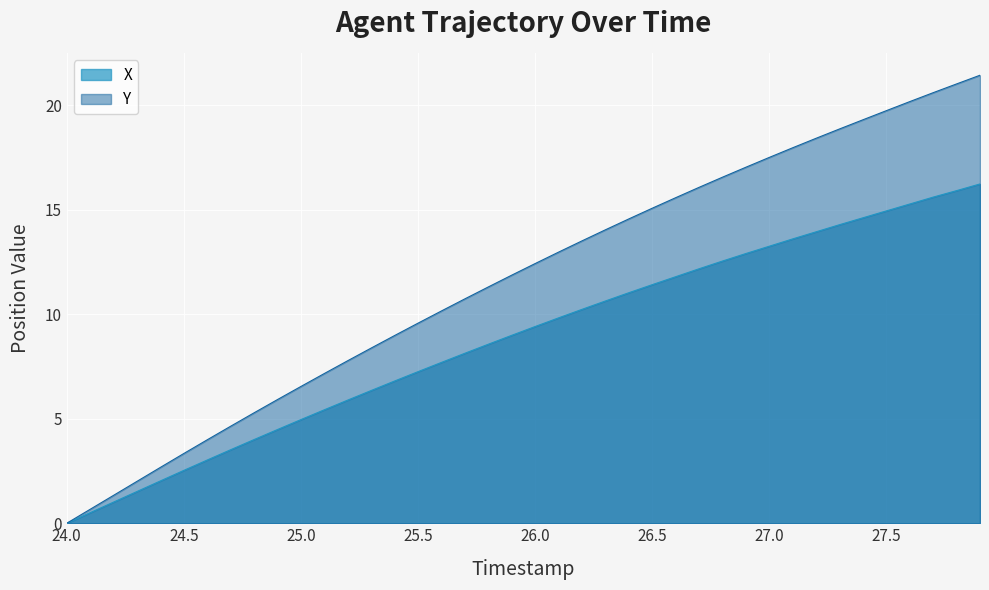

Reading left to right, list all the values displayed in this chart.

X: 24.0=0.0	24.1=0.5	24.2=1.0	24.3=1.5	24.4=2.0	24.5=2.5	24.6=3.0	24.7=3.5	24.8=4.0	24.9=4.5	25.0=5.0	25.1=5.4	25.2=5.9	25.3=6.4	25.4=6.8	25.5=7.3	25.6=7.7	25.7=8.1	25.8=8.6	25.9=9.0	26.0=9.4	26.1=9.8	26.2=10.2	26.3=10.6	26.4=11.0	26.5=11.4	26.6=11.8	26.7=12.2	26.8=12.5	26.9=12.9	27.0=13.3	27.1=13.6	27.2=13.9	27.3=14.3	27.4=14.6	27.5=14.9	27.6=15.3	27.7=15.6	27.8=15.9	27.9=16.2
Y: 24.0=0.0	24.1=0.7	24.2=1.3	24.3=2.0	24.4=2.7	24.5=3.3	24.6=4.0	24.7=4.6	24.8=5.3	24.9=5.9	25.0=6.5	25.1=7.2	25.2=7.8	25.3=8.4	25.4=9.0	25.5=9.6	25.6=10.2	25.7=10.7	25.8=11.3	25.9=11.9	26.0=12.4	26.1=13.0	26.2=13.5	26.3=14.0	26.4=14.6	26.5=15.1	26.6=15.6	26.7=16.1	26.8=16.6	26.9=17.0	27.0=17.5	27.1=18.0	27.2=18.4	27.3=18.9	27.4=19.3	27.5=19.7	27.6=20.2	27.7=20.6	27.8=21.0	27.9=21.4